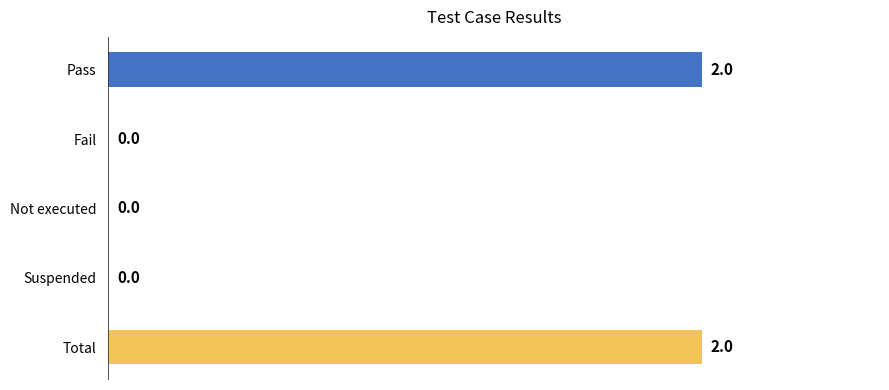

Is it true that the value at Fail is -1?

False